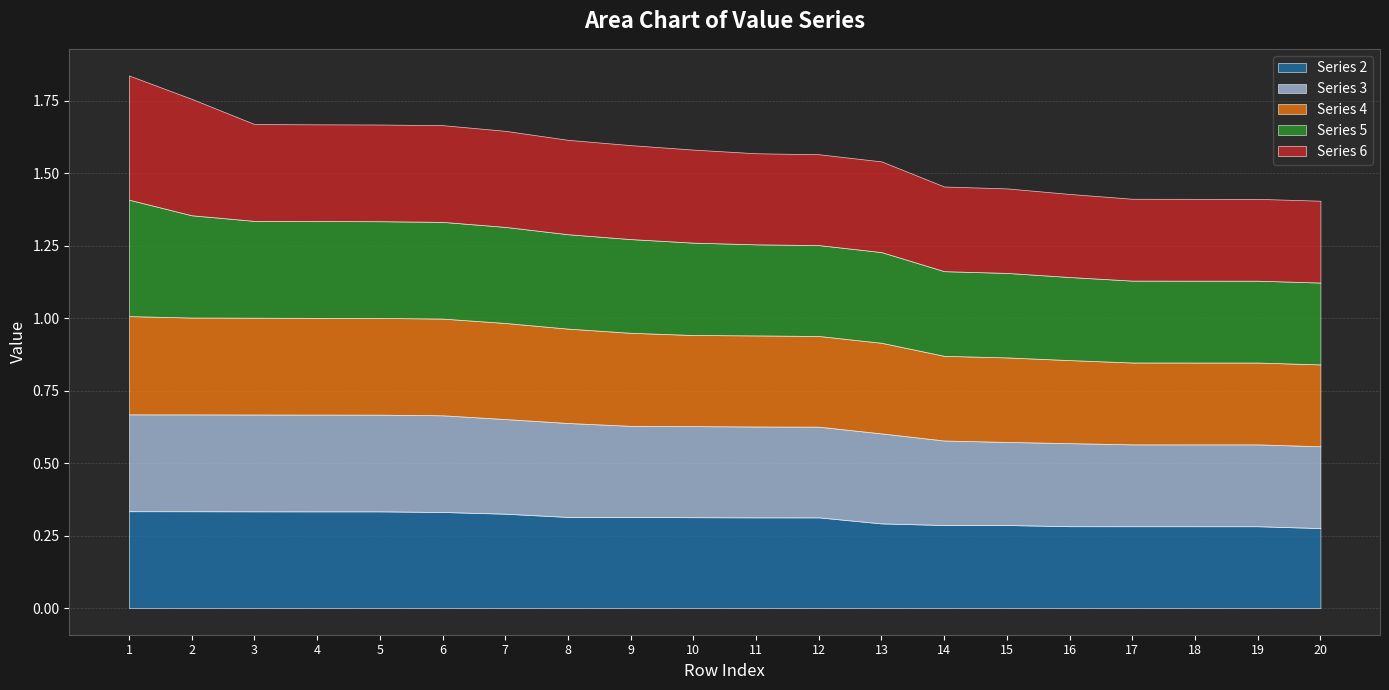

Count the number of categories in the chart.

20